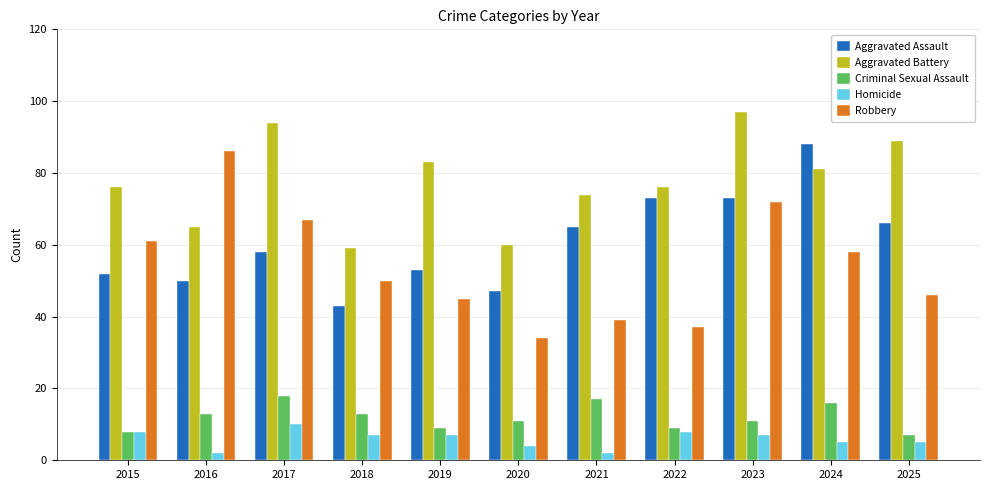

What is the value of the Criminal Sexual Assault bar at the 8th from the left?

9